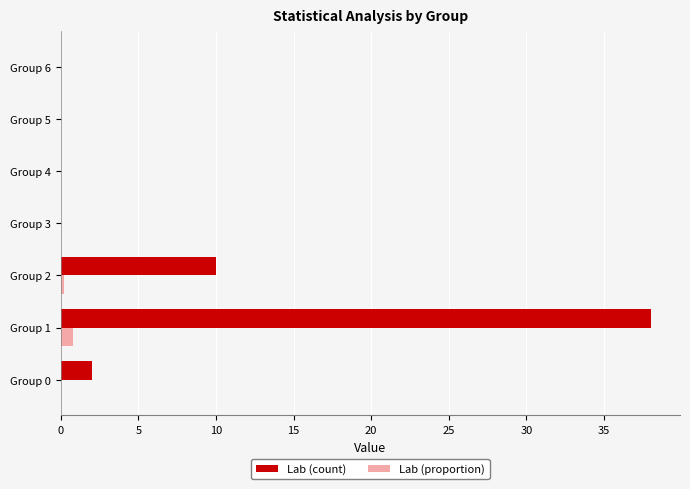

Count the number of categories in the chart.

7